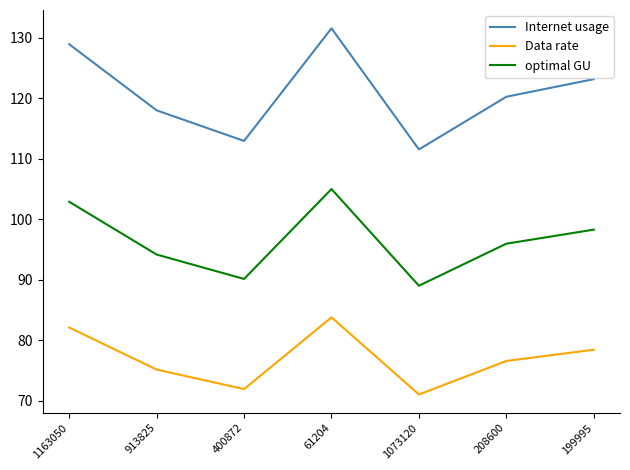

What is the greatest value displayed?

131.6